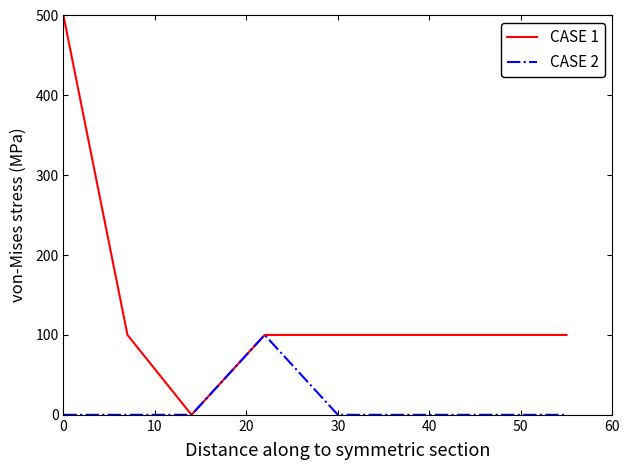

Which series has the widest spread of values?

CASE 1